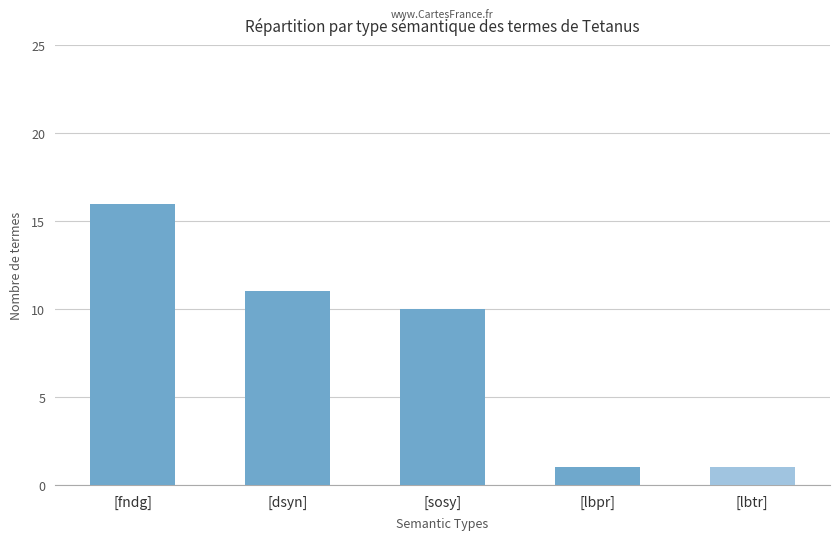

Read the value at [lbtr].

1